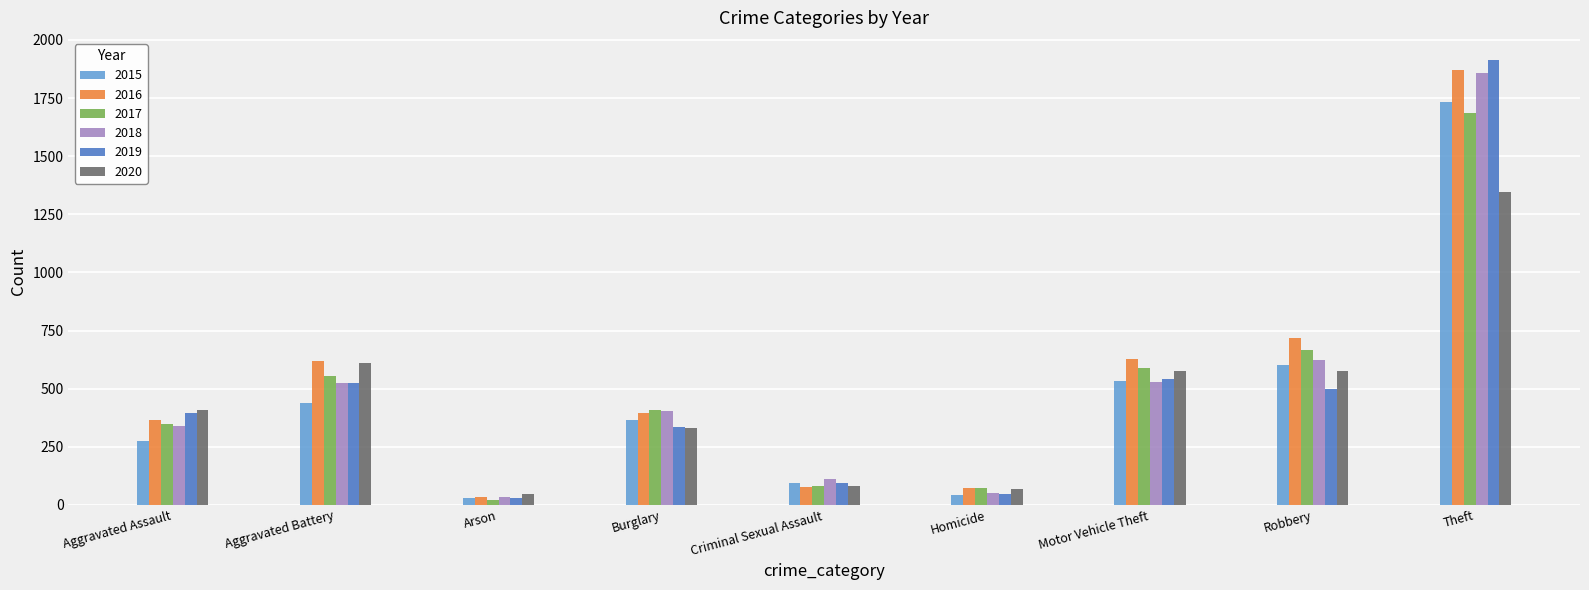

Is the value of 2016 at Motor Vehicle Theft greater than the value of 2015 at Robbery?

Yes